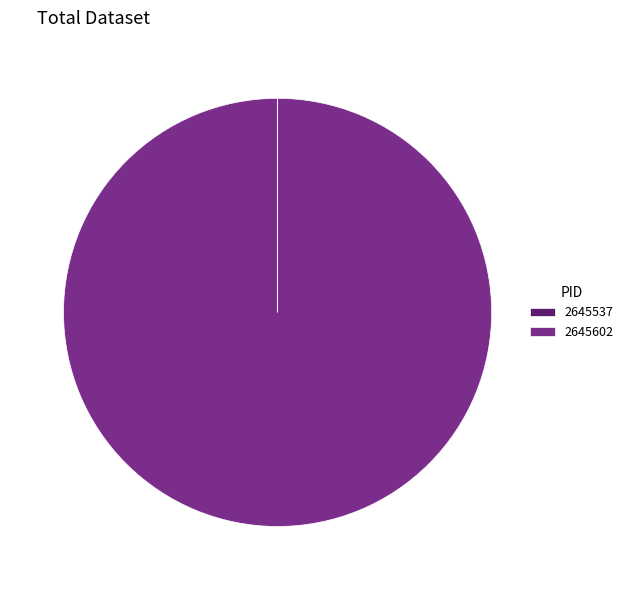

Does any single category account for the majority?

Yes